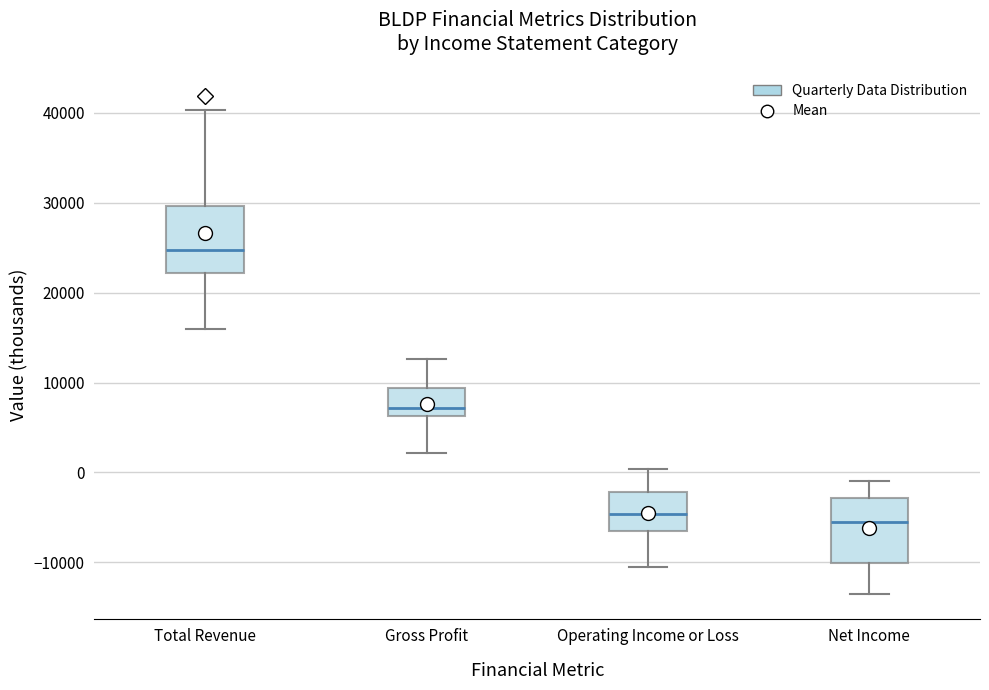

Which box has the highest median line?

Total Revenue